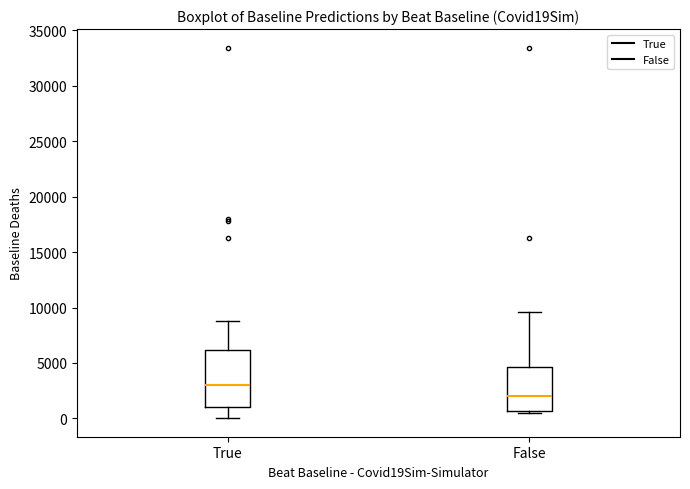

Reading left to right, transcribe this box plot: for each box, give where its median line is, the range the box spans, and where its two whiskers end, as read against the y-axis. The values are not printed on the chart, so give them approximately, as read against the axis.

True: median 3000, box 1000 to 6000, whiskers 0 to 9000
False: median 2000, box 500 to 4500, whiskers 500 (just below the box's lower edge) to 9500